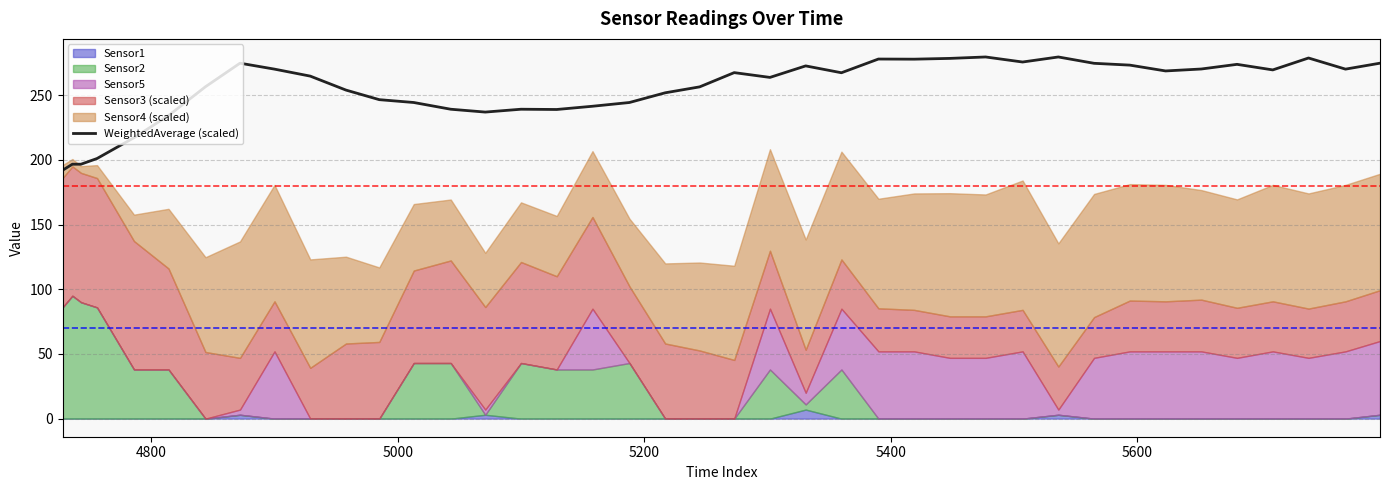

What is the minimum value for WeightedAverage (scaled)?

192.0